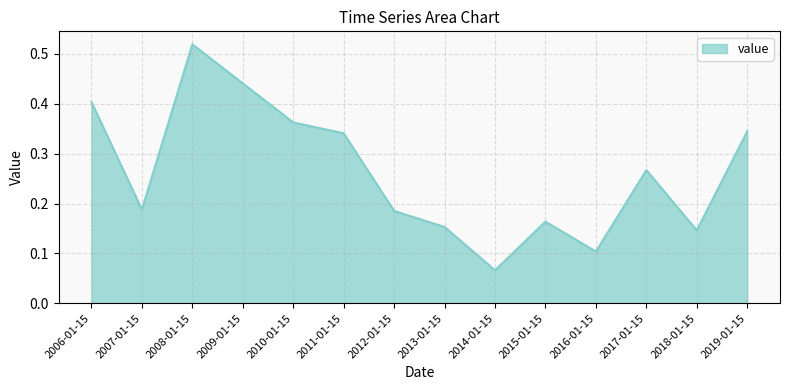

Where is the first local maximum?

2008-01-15